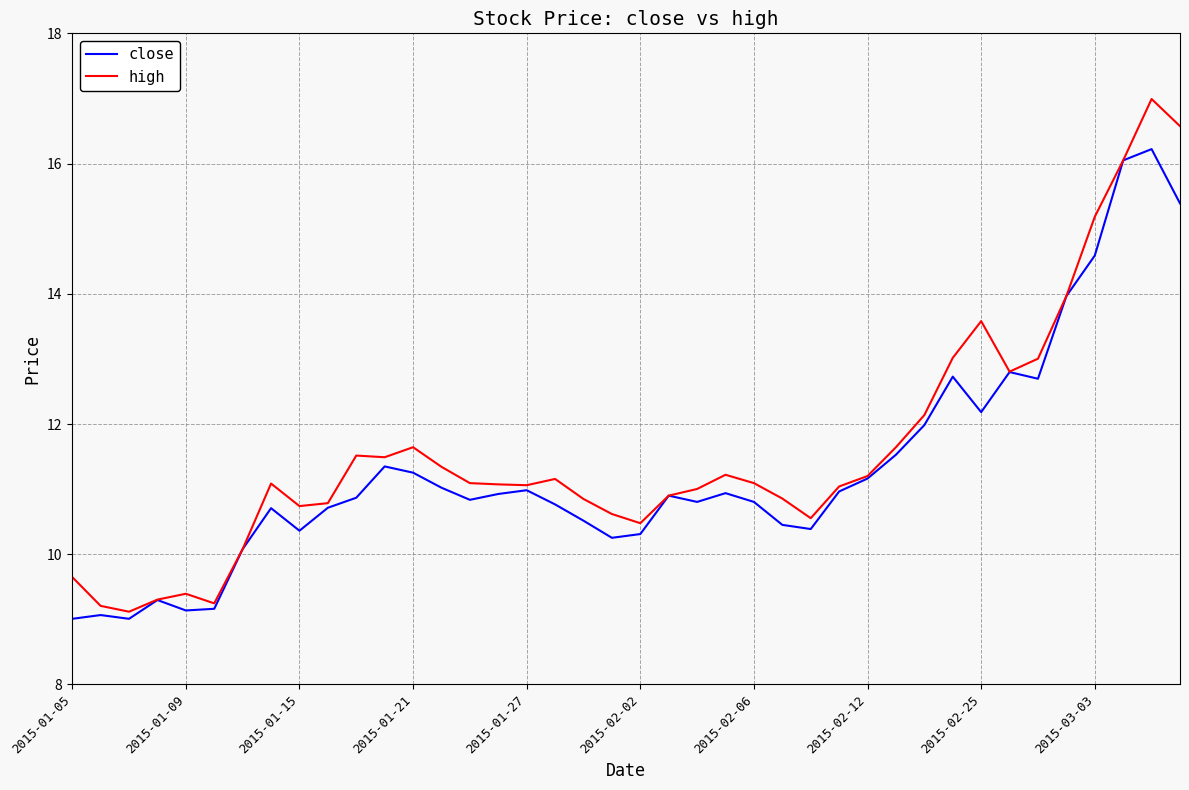

List the series in order of their peak value, highest first.

high, close